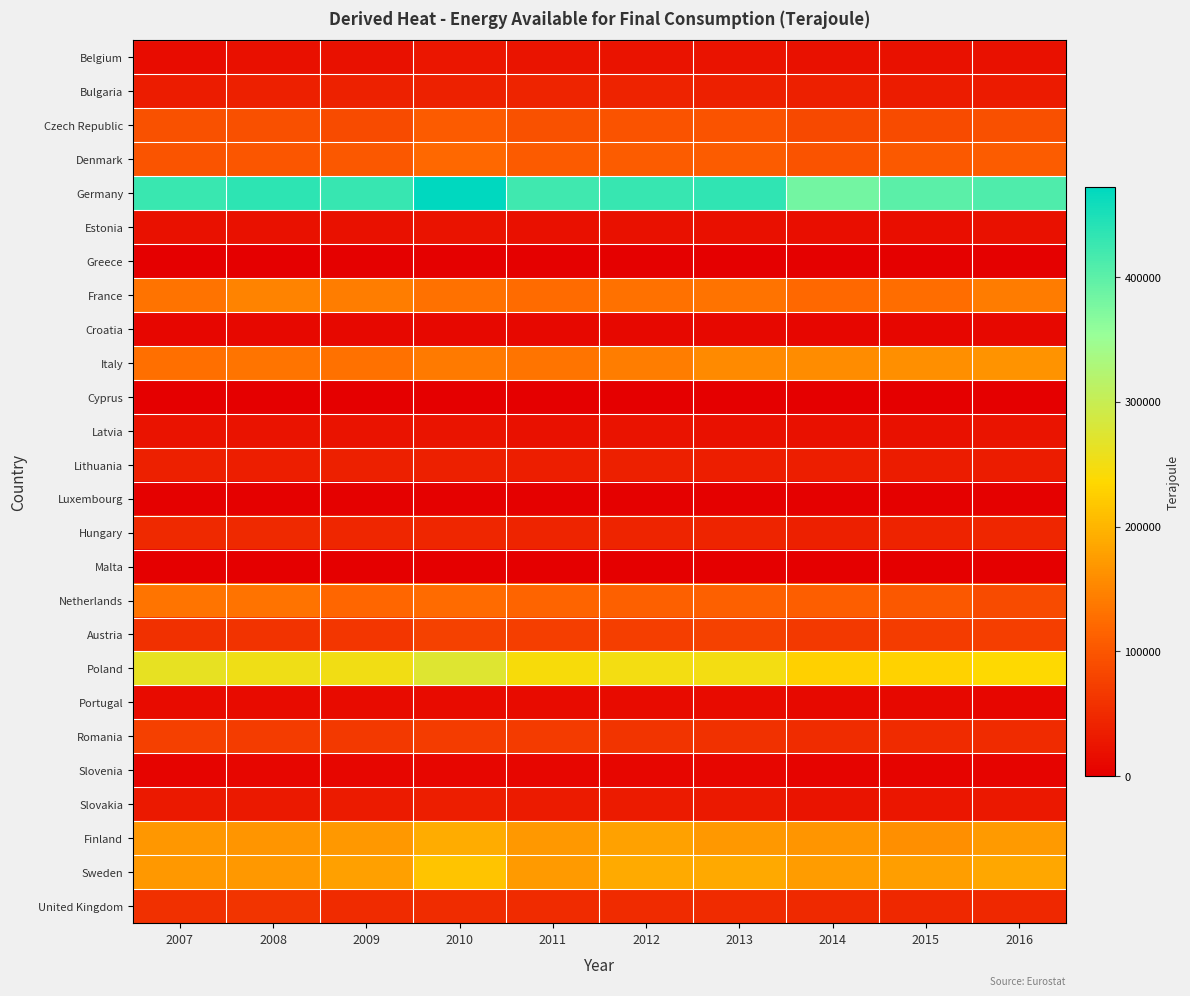

Which series has the largest total across all categories?

Germany